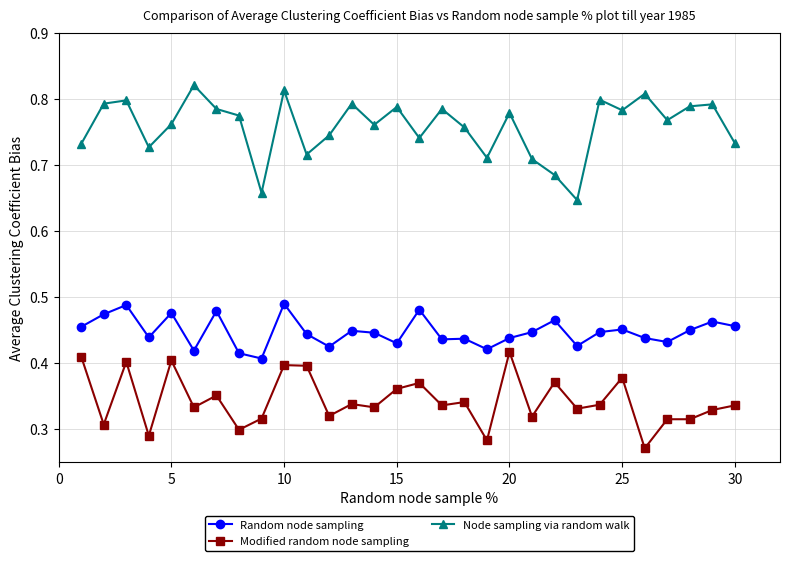

List the series in order of their peak value, highest first.

Node sampling via random walk, Random node sampling, Modified random node sampling